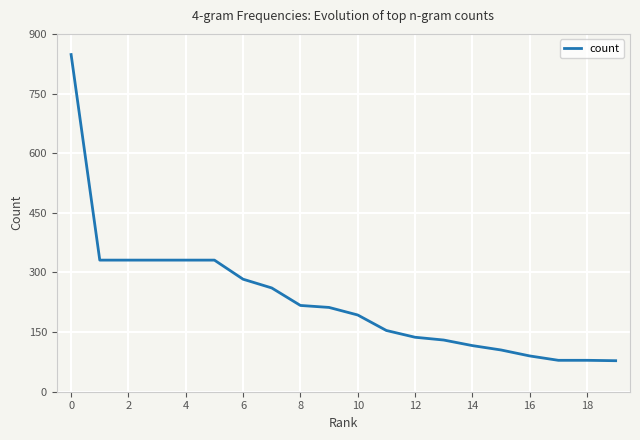

What is the greatest value displayed?

848